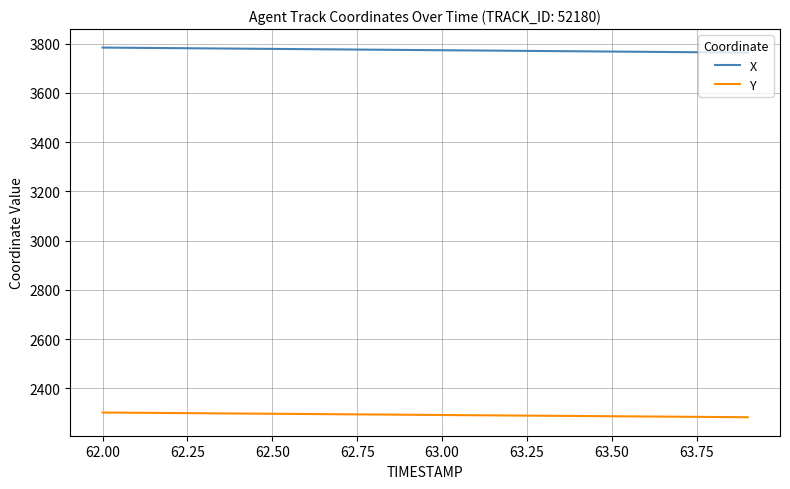

True or false: X and Y intersect in this chart.

False